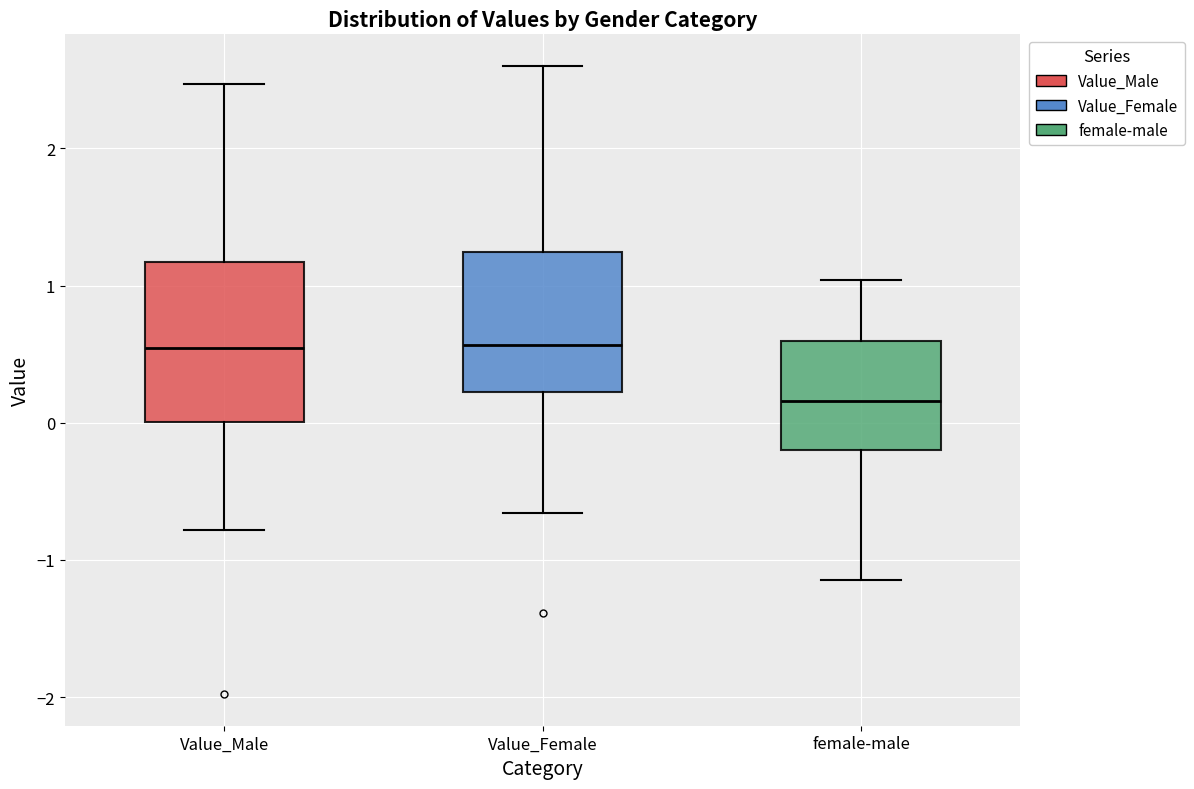

Which box's median line is the lowest?

female-male